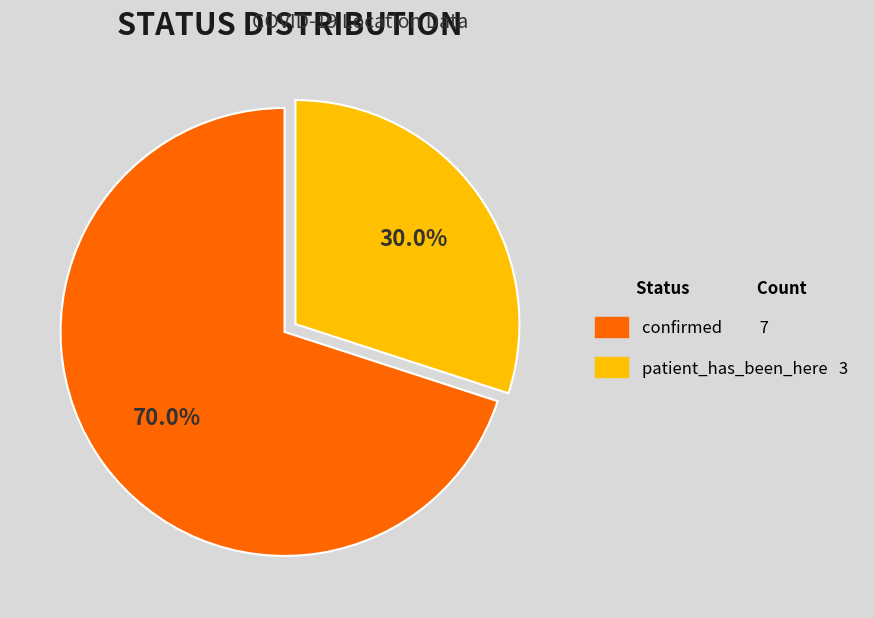

Is confirmed the majority of the pie?

Yes